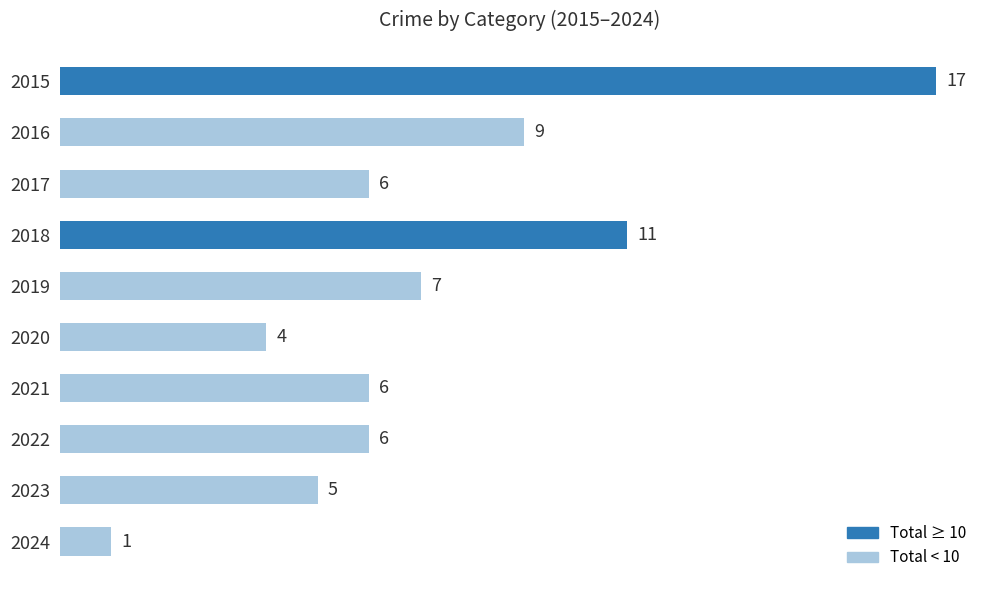

Does the chart contain stacked bars?

No